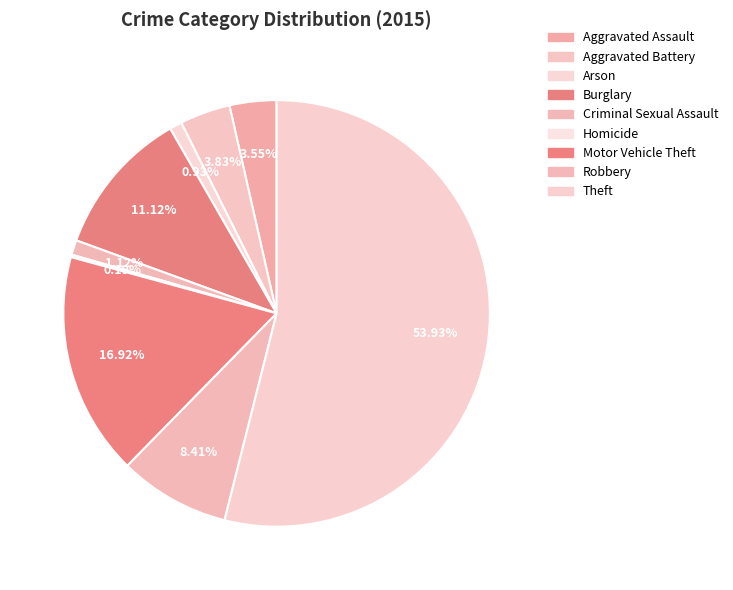

Is it true that Aggravated Battery is 4% of the pie?

True